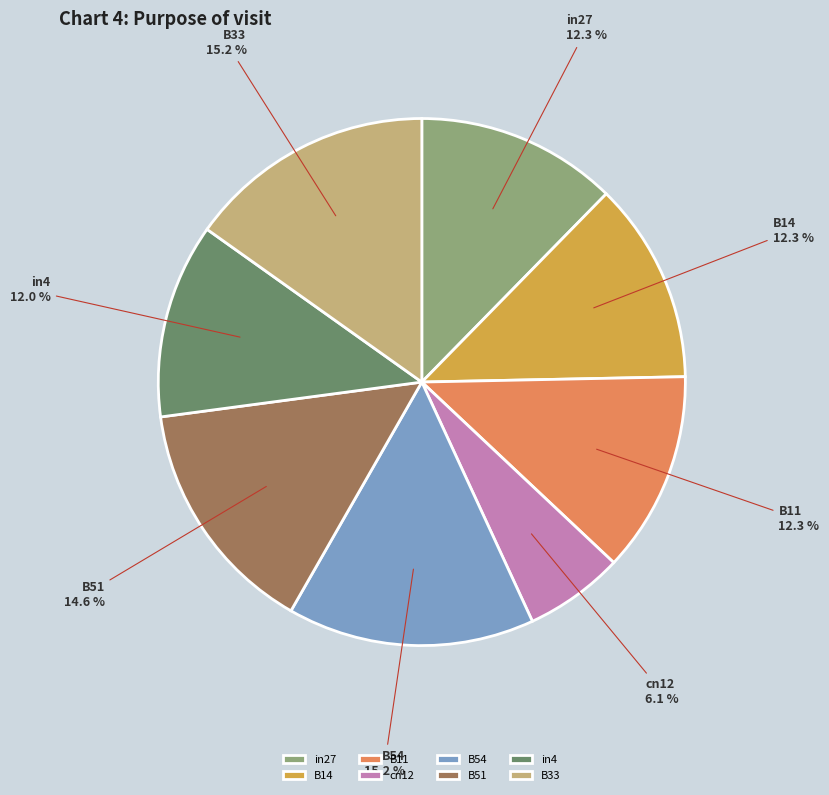

Is there any slice that represents more than half of the pie?

No